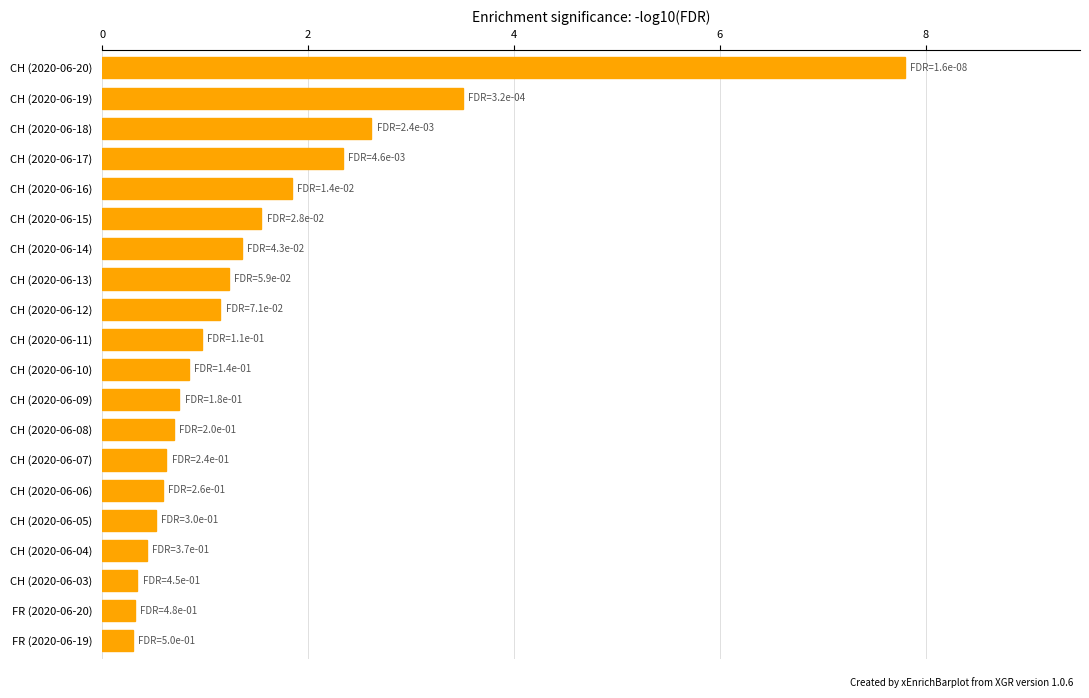

What is the difference between the values at CH (2020-06-04) and CH (2020-06-12)?

0.7